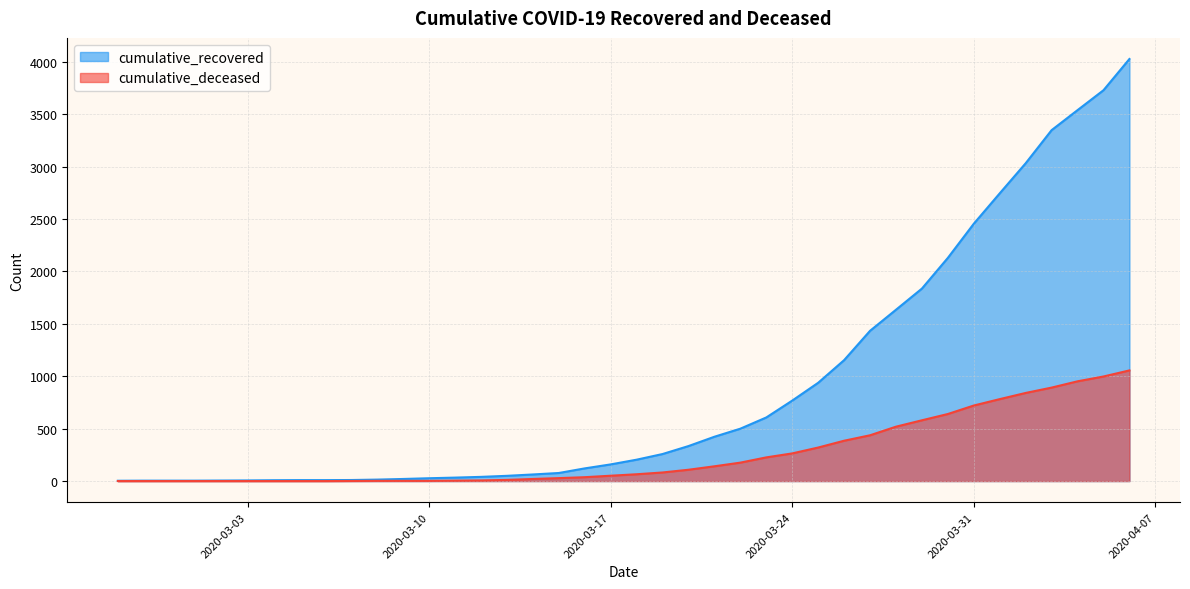

Reading right to left, list all the values displayed in this chart.

cumulative_recovered: 2020-04-06=4028	2020-04-05=3730	2020-04-04=3540	2020-04-03=3349	2020-04-02=3033	2020-04-01=2746	2020-03-31=2456	2020-03-30=2130	2020-03-29=1837	2020-03-28=1635	2020-03-27=1434	2020-03-26=1154	2020-03-25=938	2020-03-24=768	2020-03-23=607	2020-03-22=500	2020-03-21=423	2020-03-20=334	2020-03-19=258	2020-03-18=204	2020-03-17=159	2020-03-16=121	2020-03-15=77	2020-03-14=63	2020-03-13=50	2020-03-12=40	2020-03-11=33	2020-03-10=27	2020-03-09=20	2020-03-08=14	2020-03-07=10	2020-03-06=9	2020-03-05=9	2020-03-04=8	2020-03-03=6	2020-03-02=5	2020-03-01=4	2020-02-29=4	2020-02-28=4	2020-02-27=3
cumulative_deceased: 2020-04-06=1056	2020-04-05=998	2020-04-04=952	2020-04-03=892	2020-04-02=841	2020-04-01=782	2020-03-31=721	2020-03-30=640	2020-03-29=580	2020-03-28=519	2020-03-27=437	2020-03-26=385	2020-03-25=320	2020-03-24=264	2020-03-23=226	2020-03-22=176	2020-03-21=141	2020-03-20=108	2020-03-19=82	2020-03-18=65	2020-03-17=51	2020-03-16=37	2020-03-15=28	2020-03-14=20	2020-03-13=11	2020-03-12=6	2020-03-11=4	2020-03-10=2	2020-03-09=2	2020-03-08=2	2020-03-07=1	2020-03-06=0	2020-03-05=0	2020-03-04=0	2020-03-03=0	2020-03-02=0	2020-03-01=0	2020-02-29=0	2020-02-28=0	2020-02-27=0